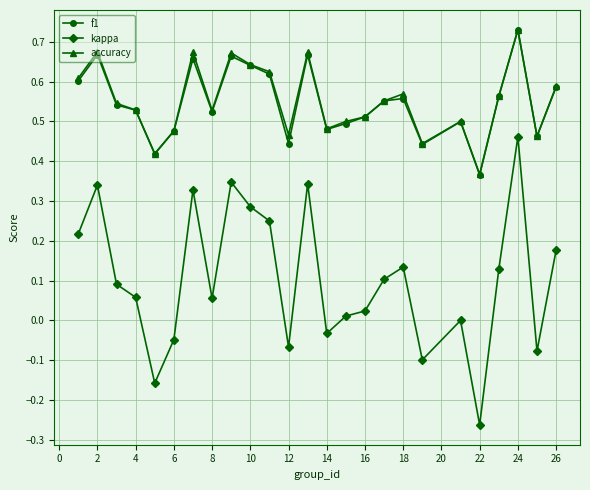

True or false: kappa and f1 cross at least once.

False